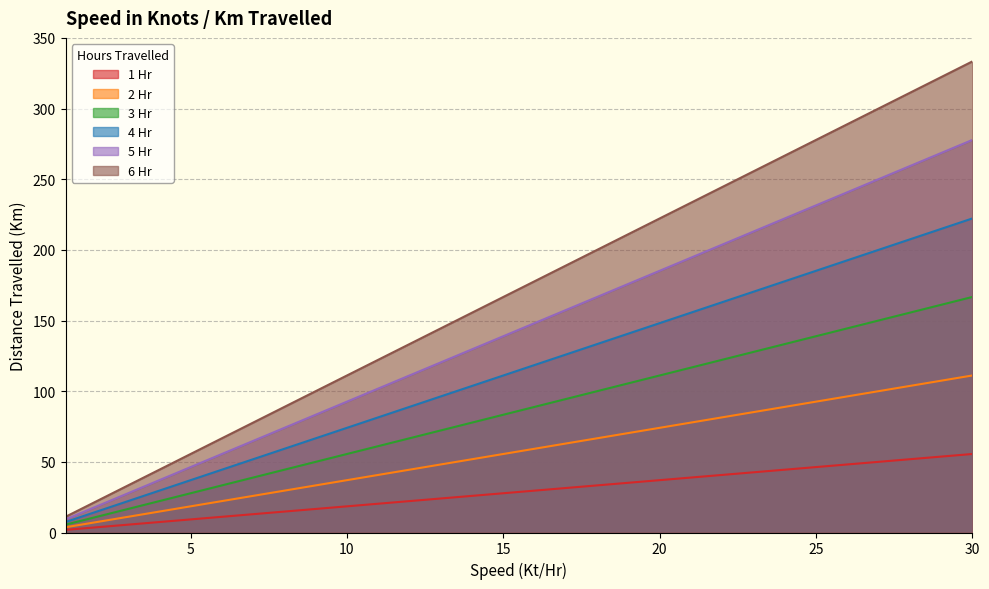

Does the chart have visible grid lines?

Yes